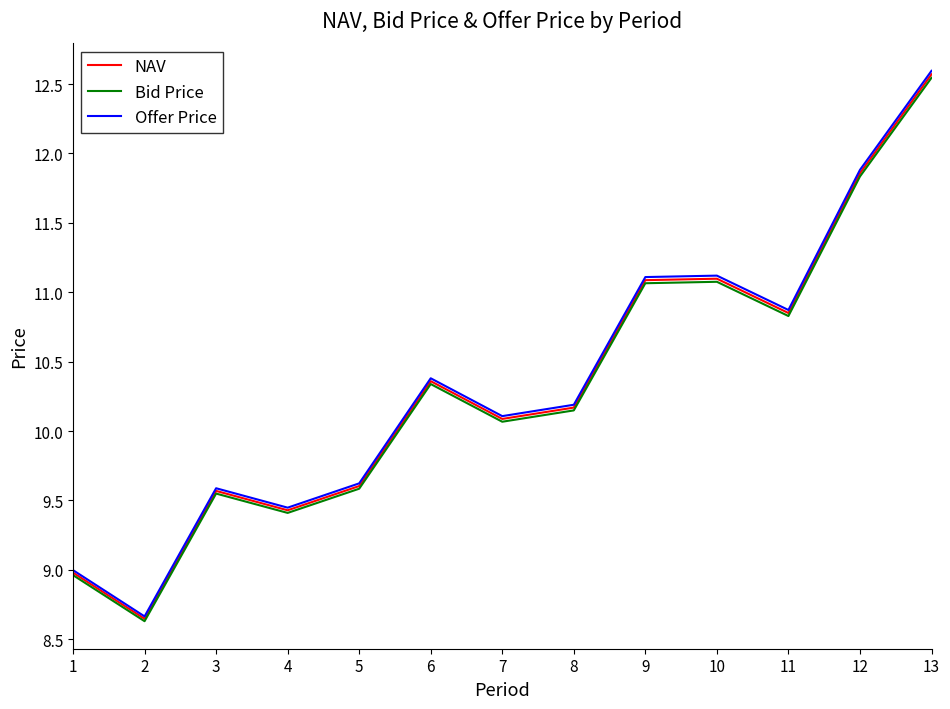

In Offer Price, how many points are lower than both neighbors (excluding endpoints)?

4